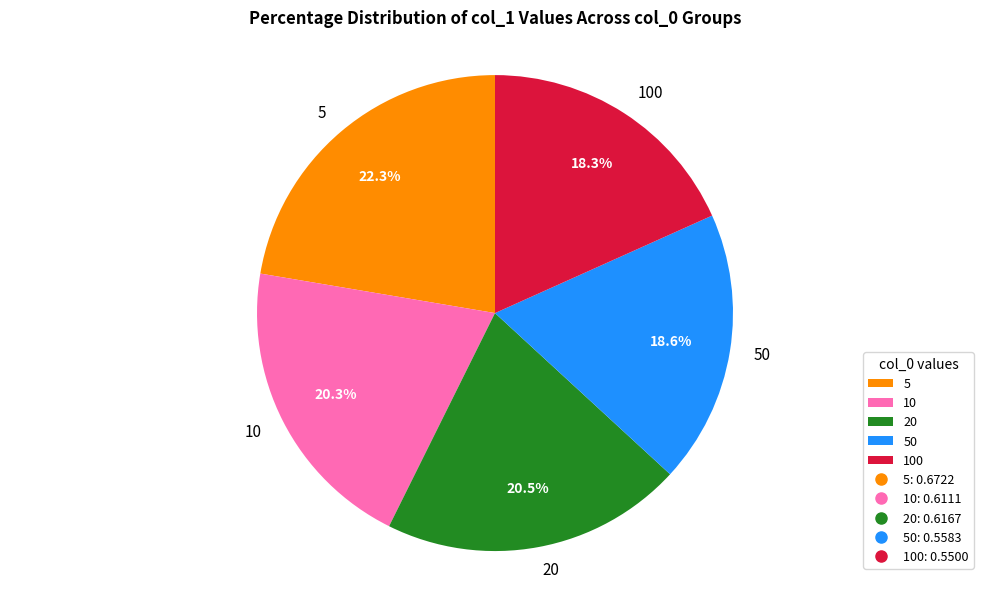

Which slice is the largest?

5